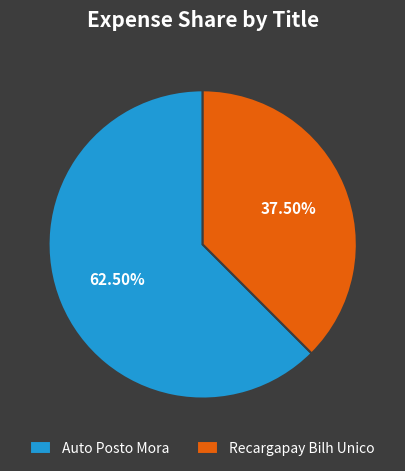

Which category accounts for the majority?

Auto Posto Mora